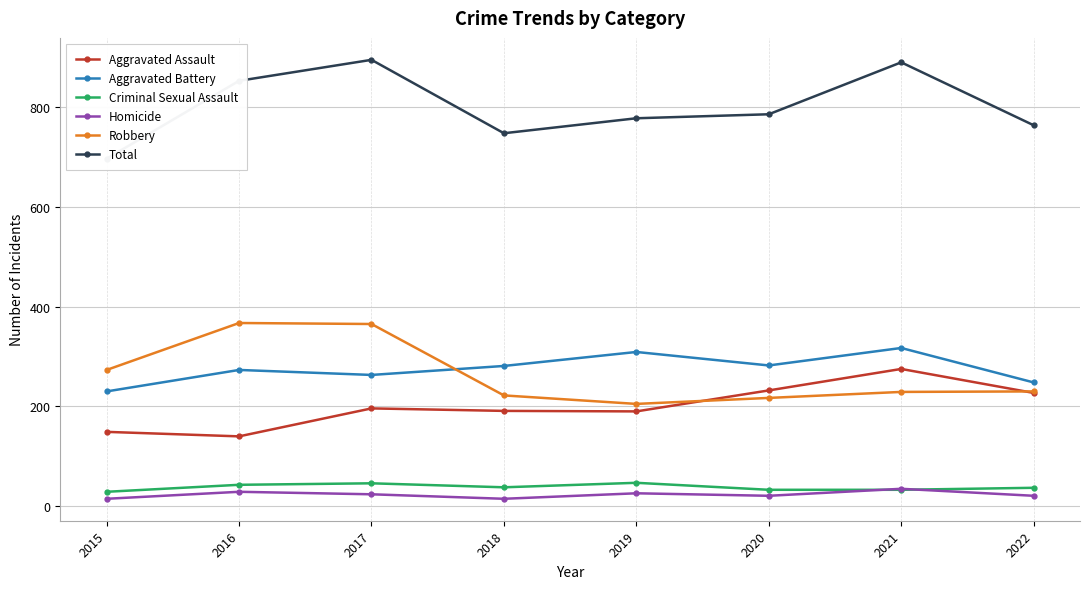

True or false: Total and Robbery cross at least once.

False